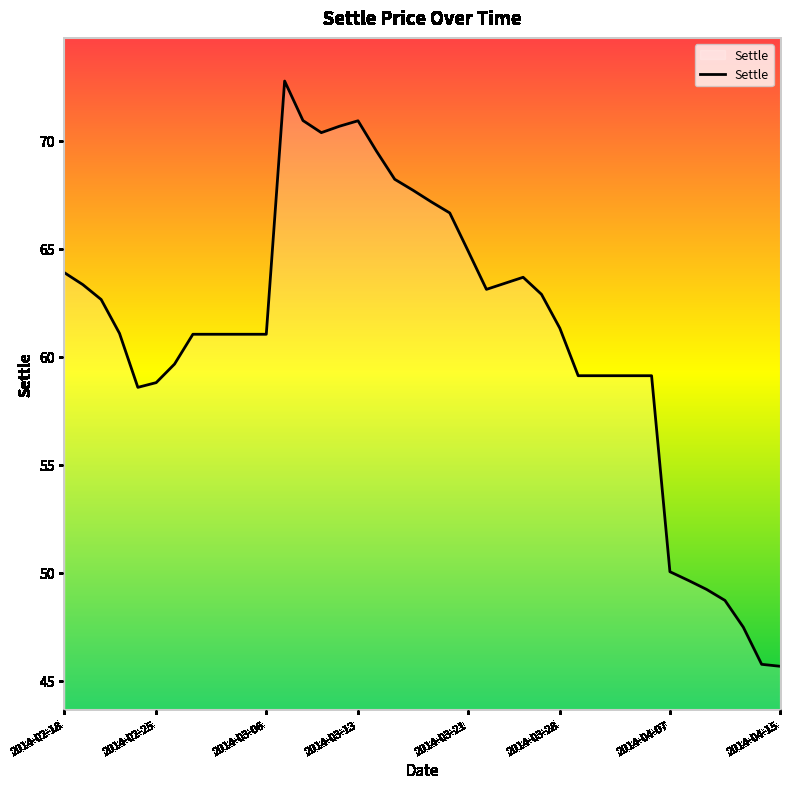

What is the smallest value displayed?

45.7